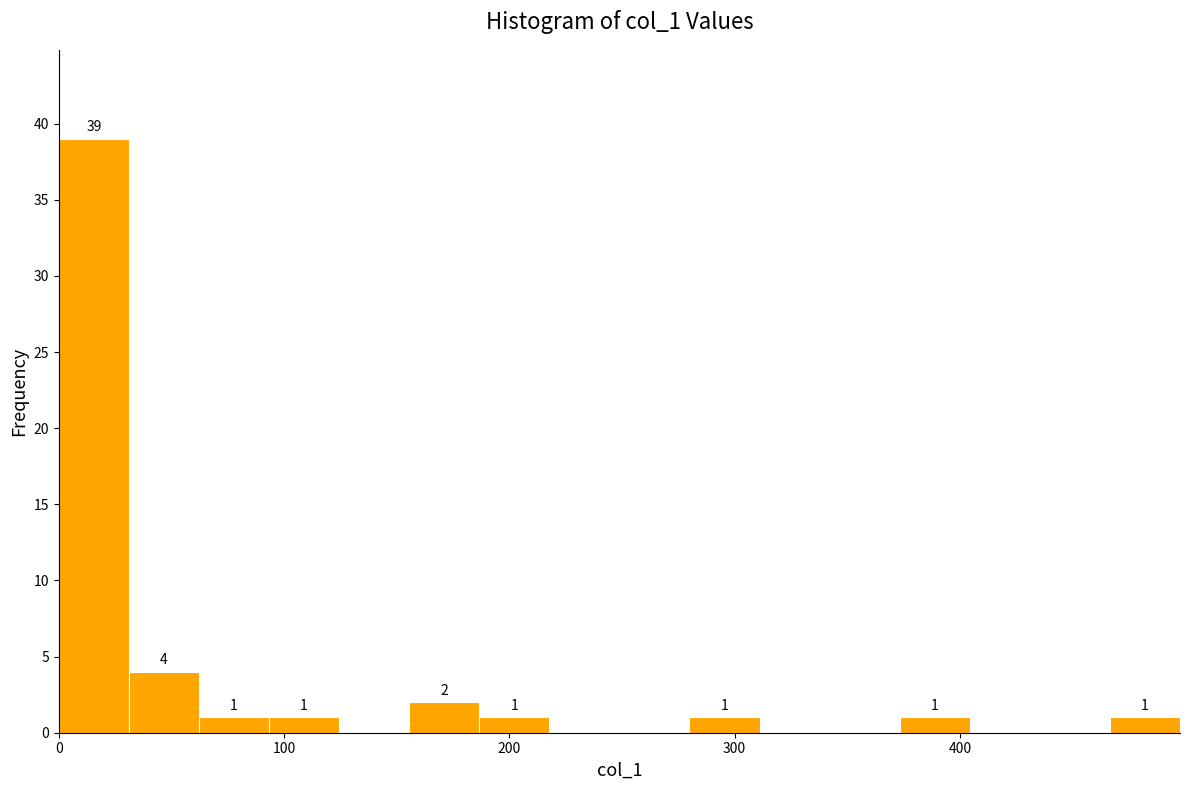

Read against the x-axis, roughly where is the centre of the tallest bar?

20